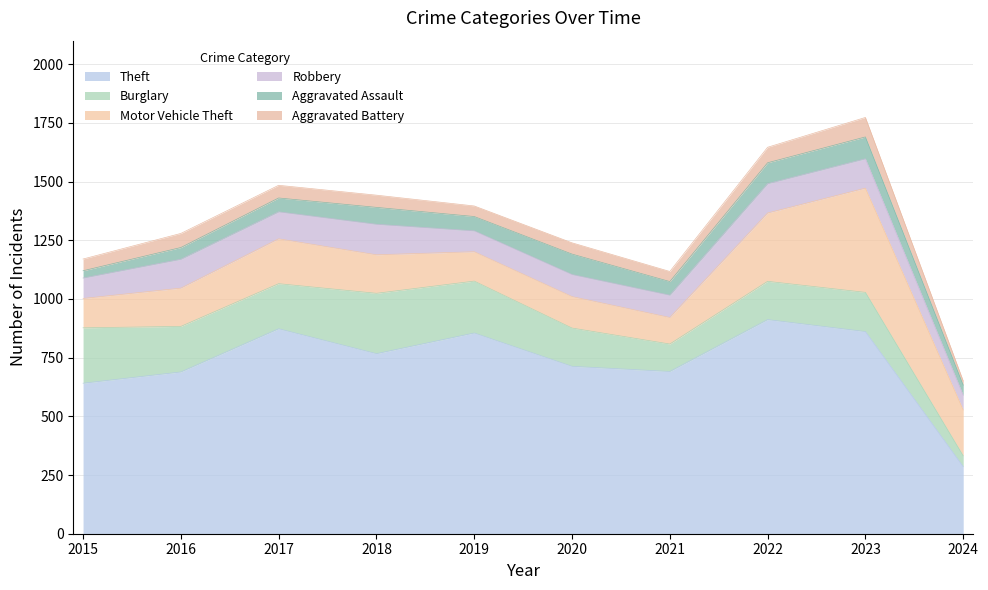

How many lines are shown in the chart?

6